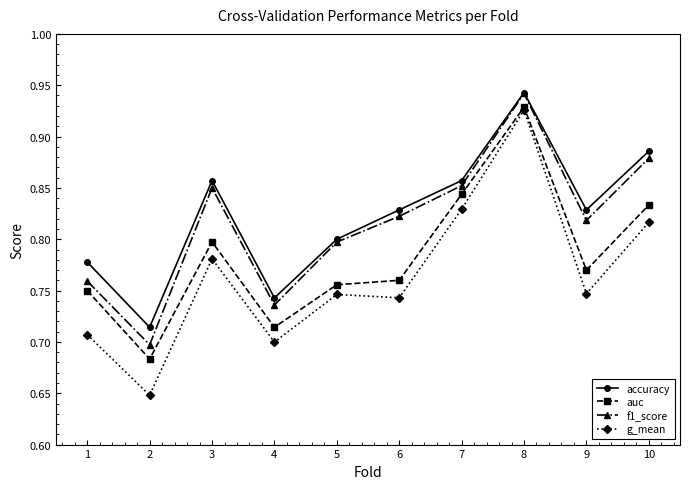

Which category has the highest value across all series?

8